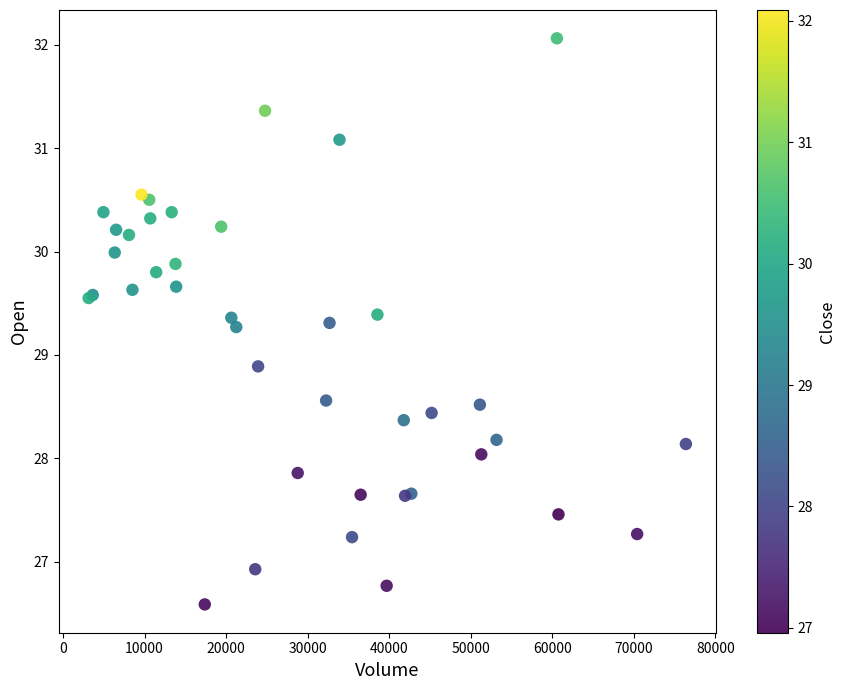

What Y value in the scatter plot is closest to 29?

28.9